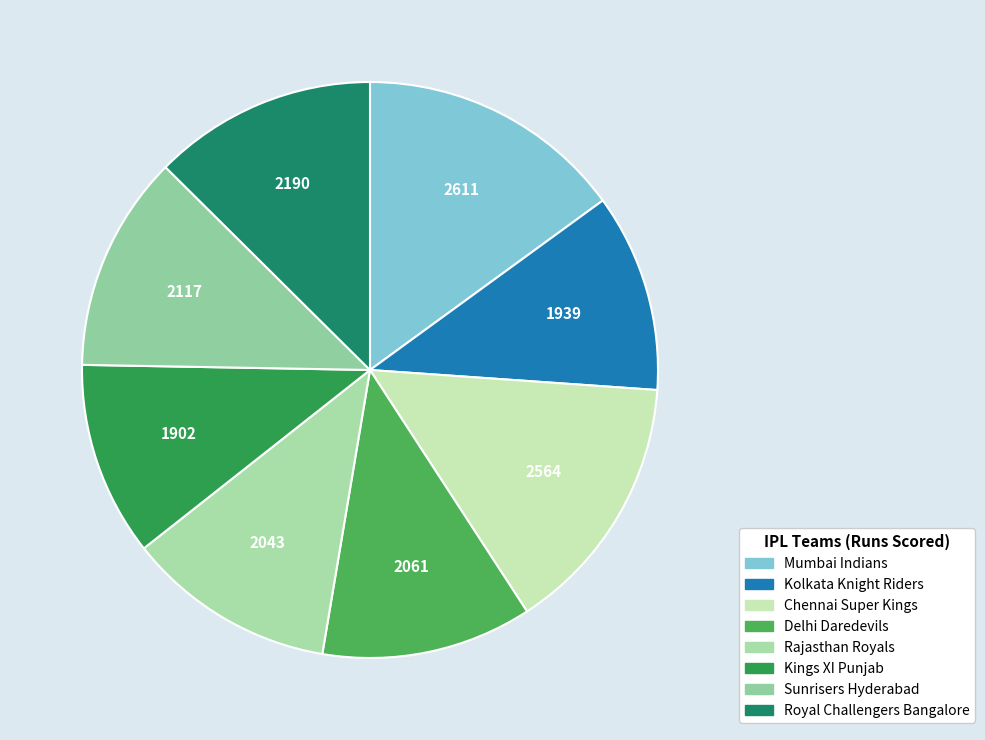

How many slices are in this pie chart?

8